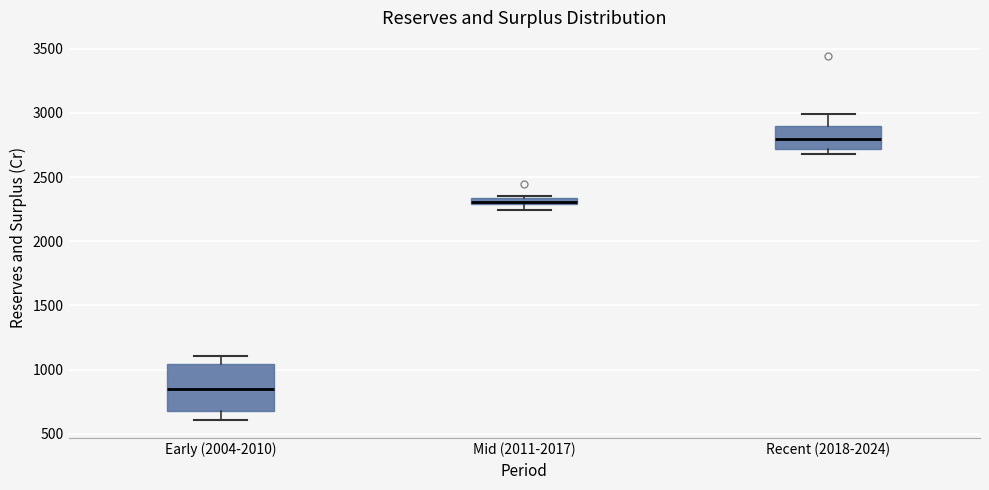

Which box's median line is the highest?

Recent (2018-2024)